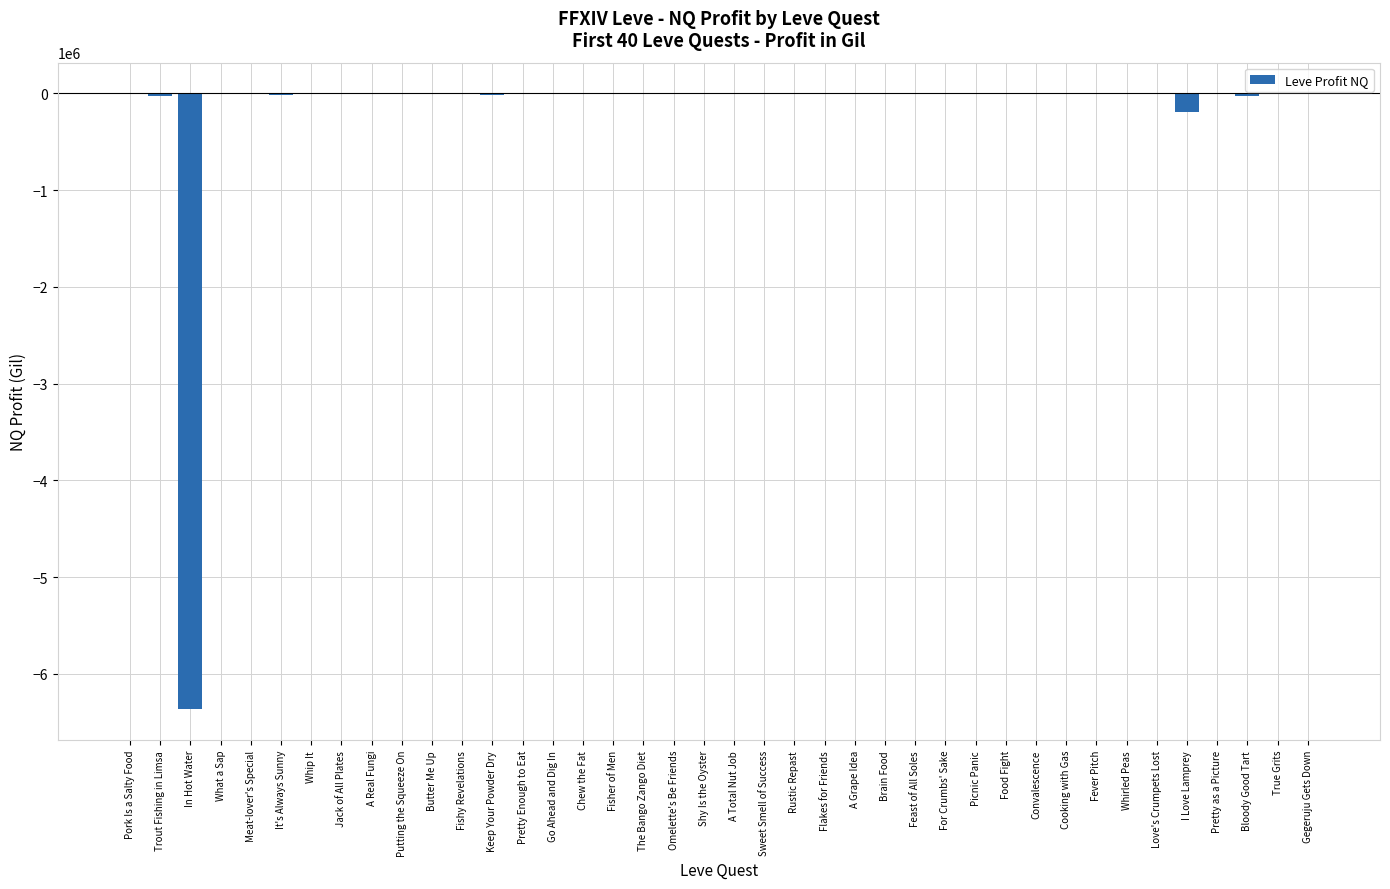

True or false: the data shows 3193331 at Omelette's Be Friends.

False